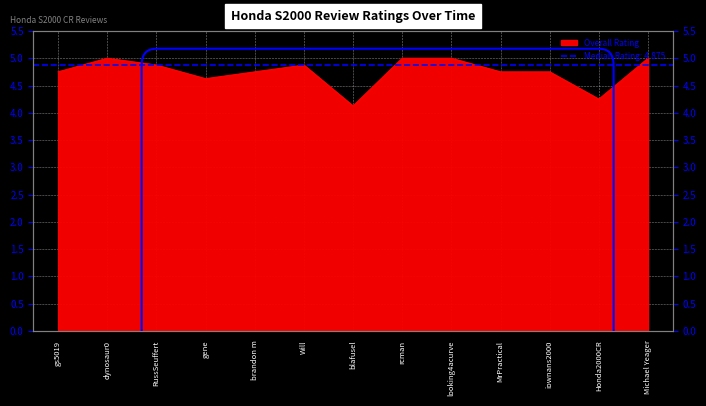

At which label is the value closest to 4?

blafusel